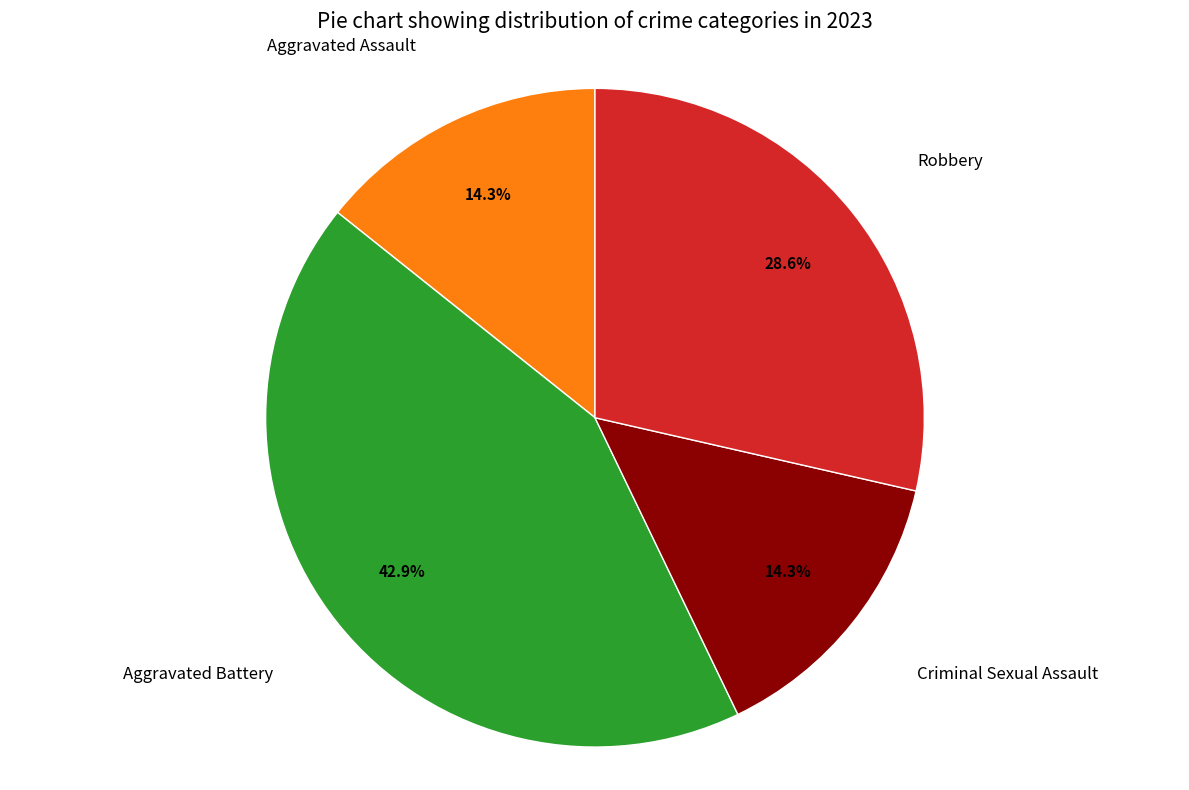

Does any single category account for the majority?

No